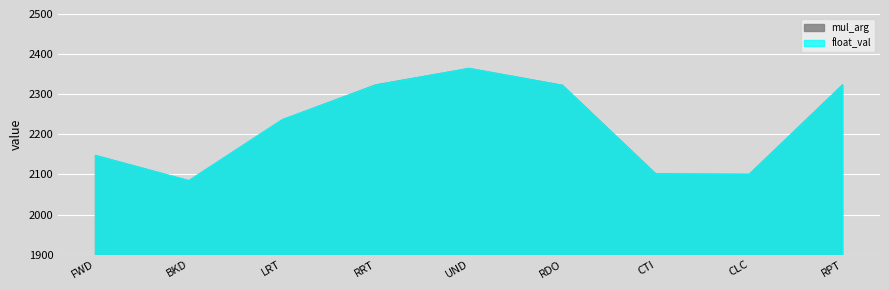

At which category is the sum across all series the highest?

UND